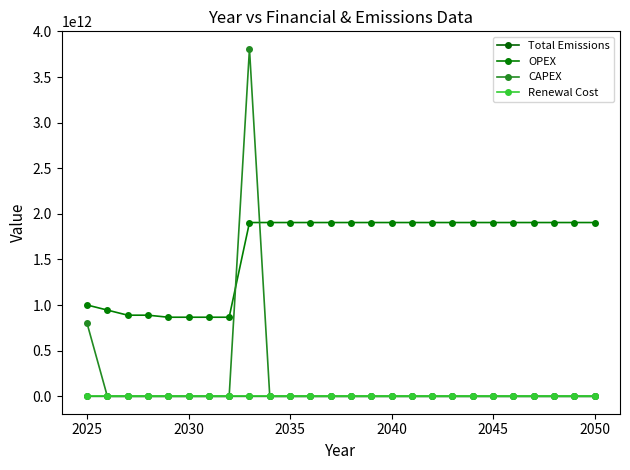

Which series has the largest range (max minus min)?

CAPEX